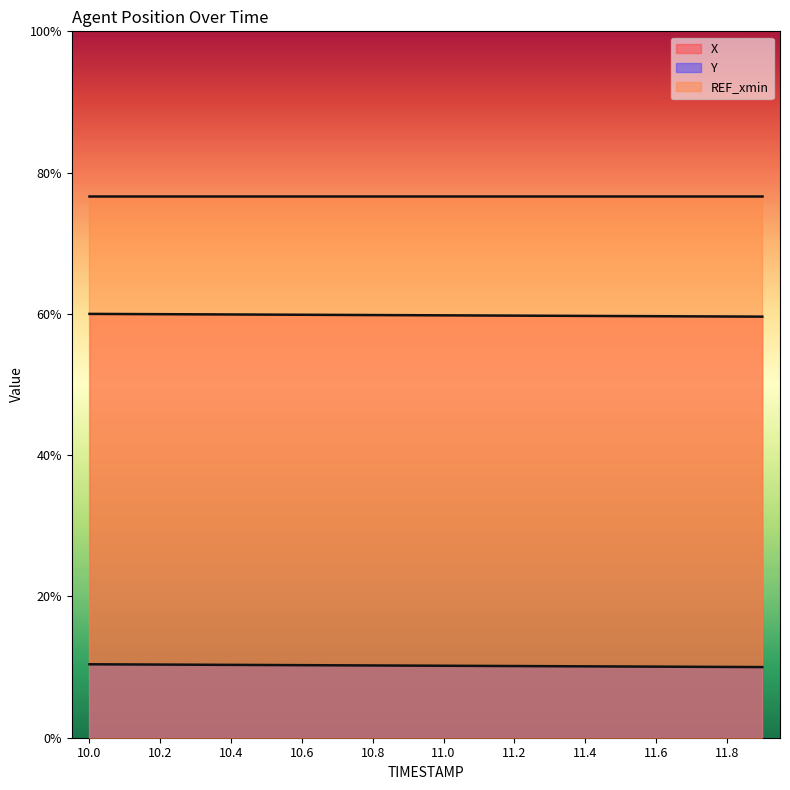

What is the difference between the maximum and minimum values in the Y series?

0.4